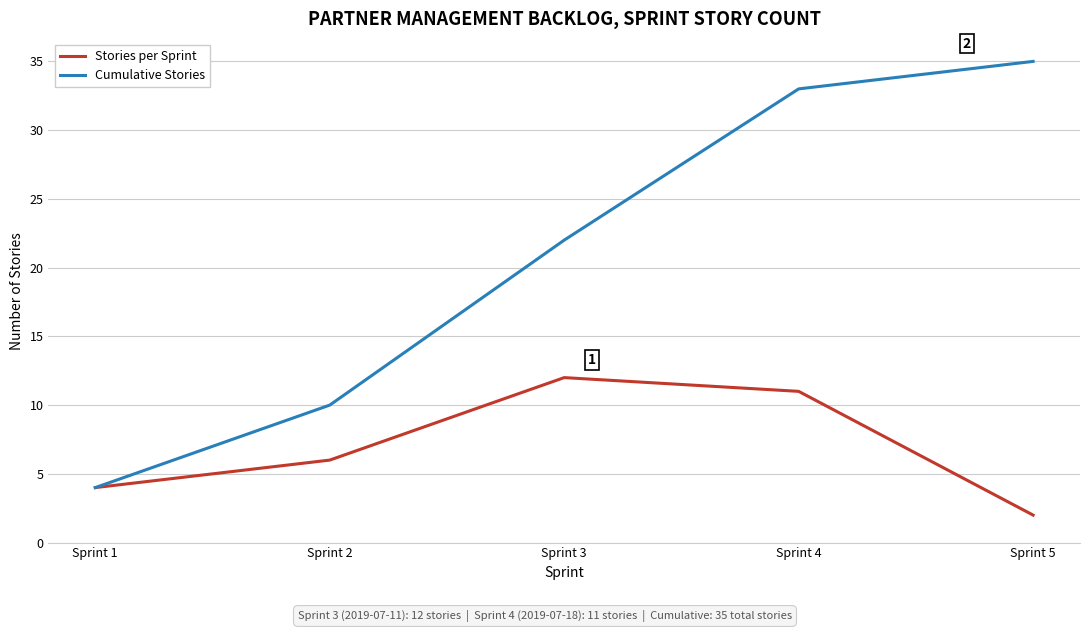

Which series changed the most between Sprint 1 and Sprint 4?

Cumulative Stories